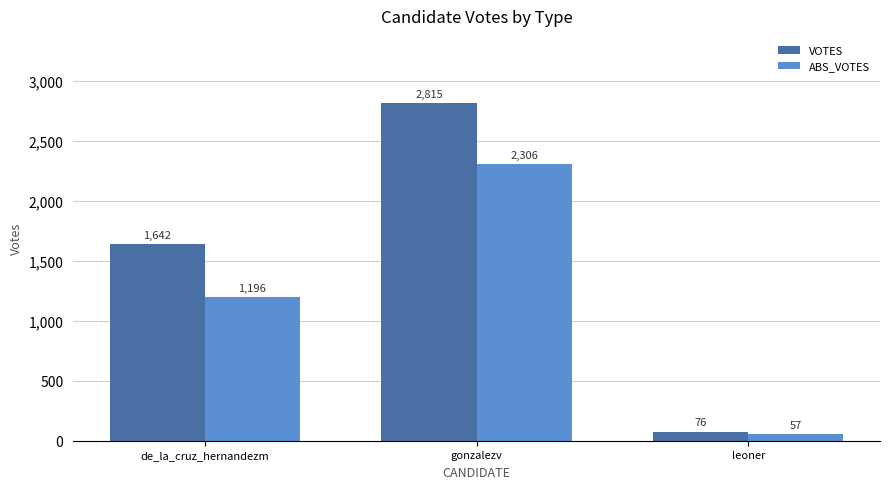

What are all the series names shown in the legend?

VOTES, ABS_VOTES